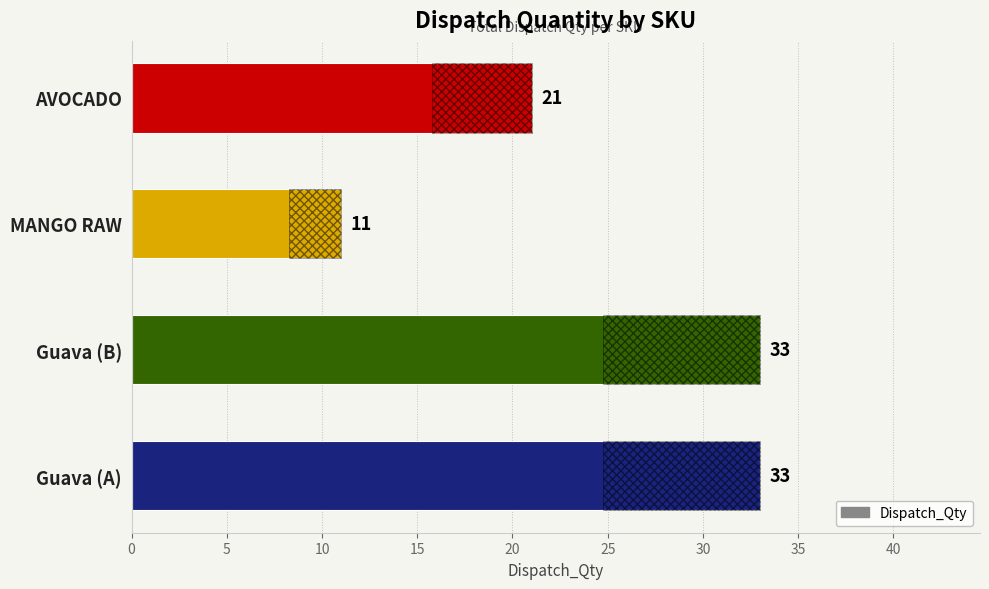

What is the difference between the maximum and minimum values?

22